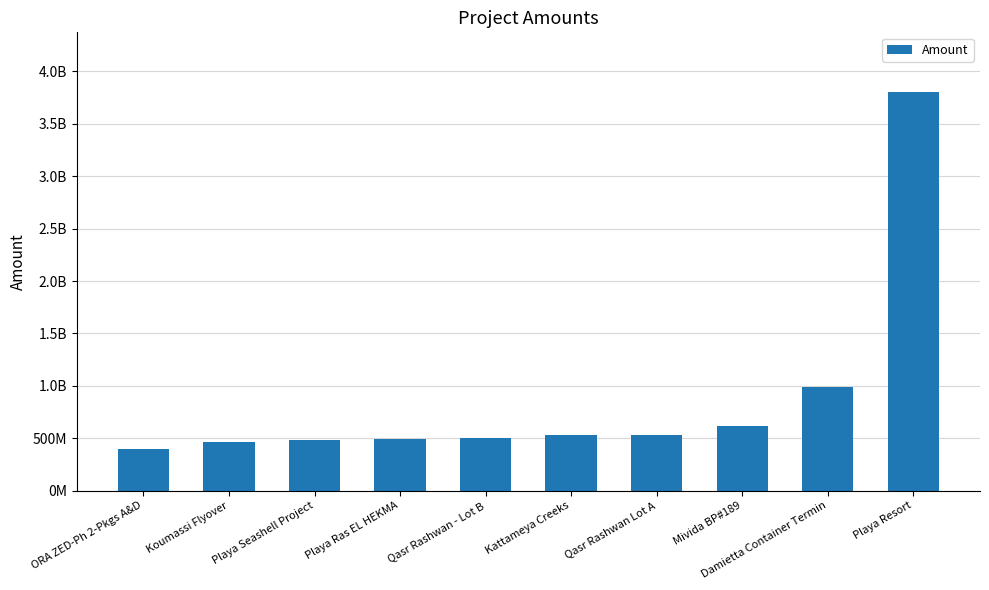

Count the number of values greater than 528226148.

5